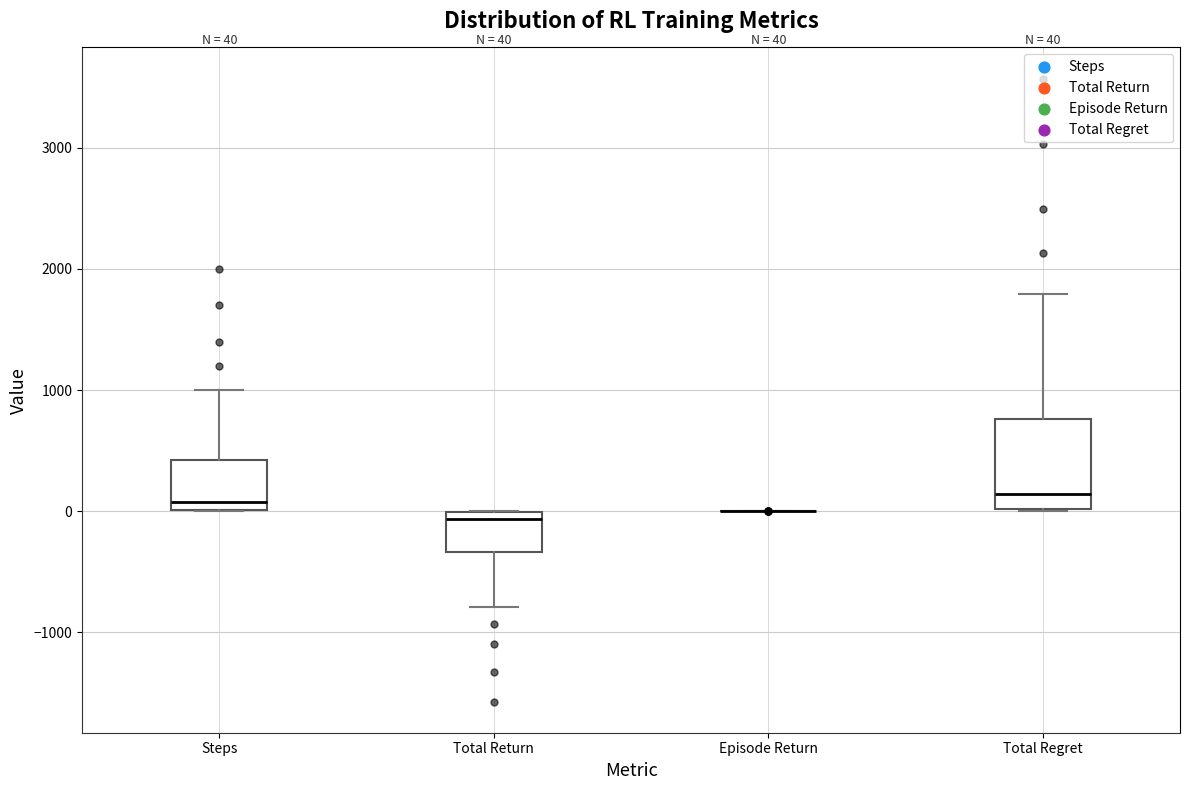

Comparing the boxes themselves (not the whiskers), which one is the tallest?

Total Regret